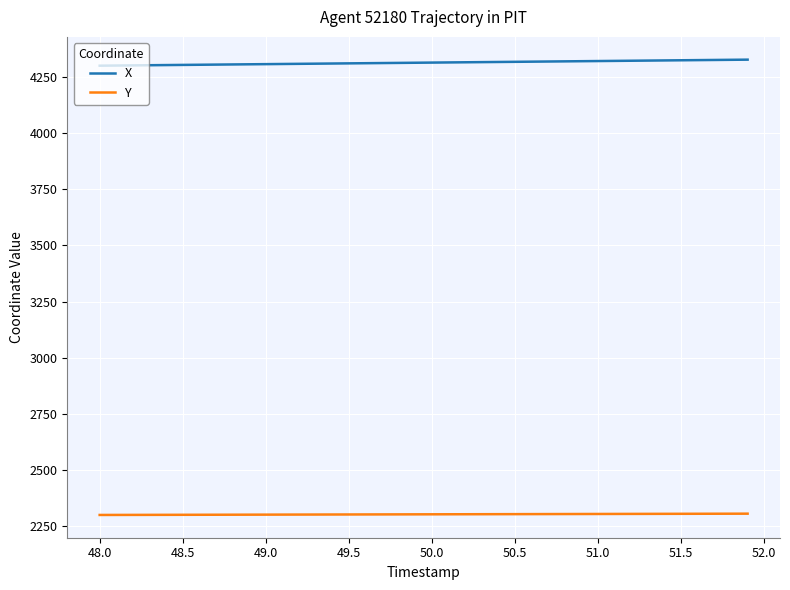

What is the difference between the second highest and minimum values in the Y series?

5.6